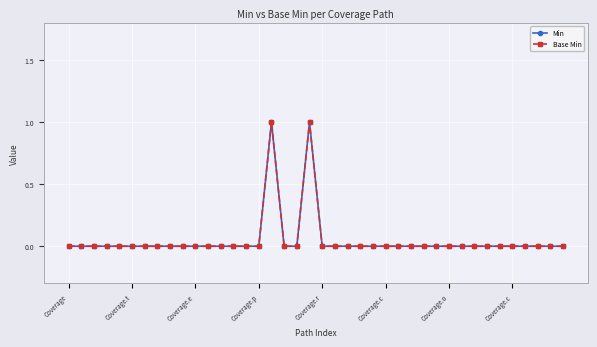

Does the chart have visible grid lines?

Yes